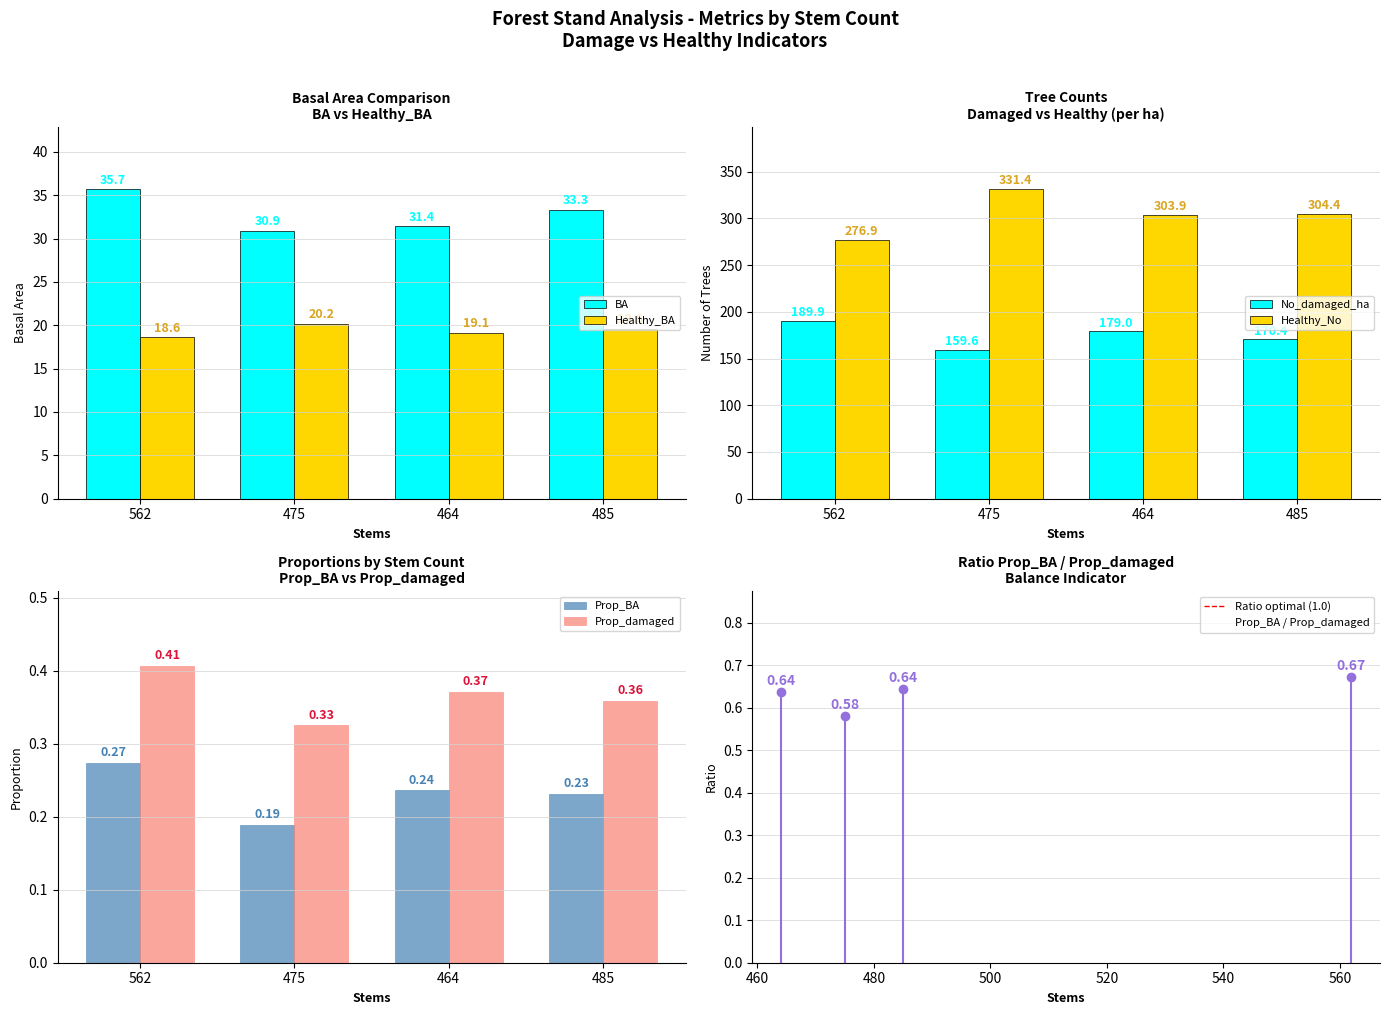

At which category is the sum across all series the highest?

475